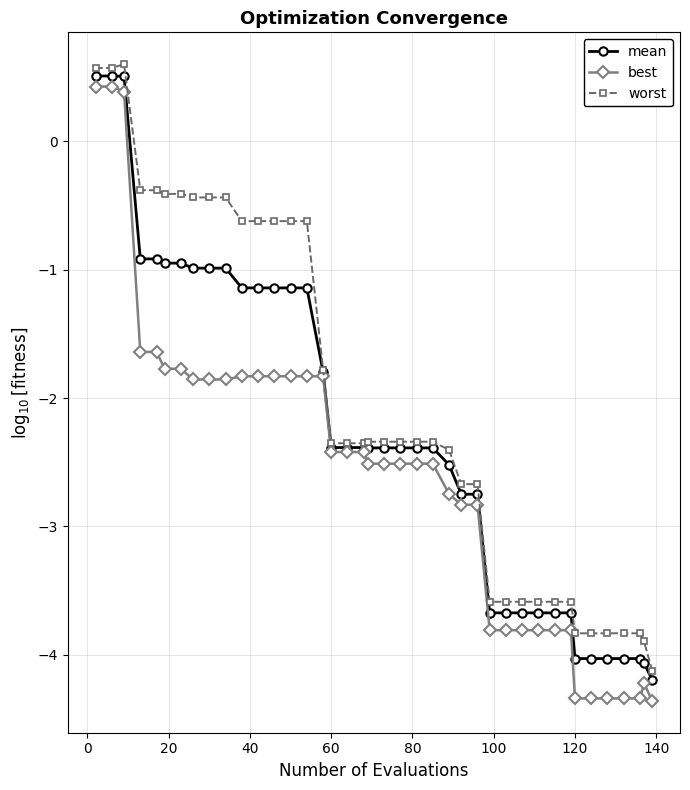

What is the minimum value for worst?

-4.1